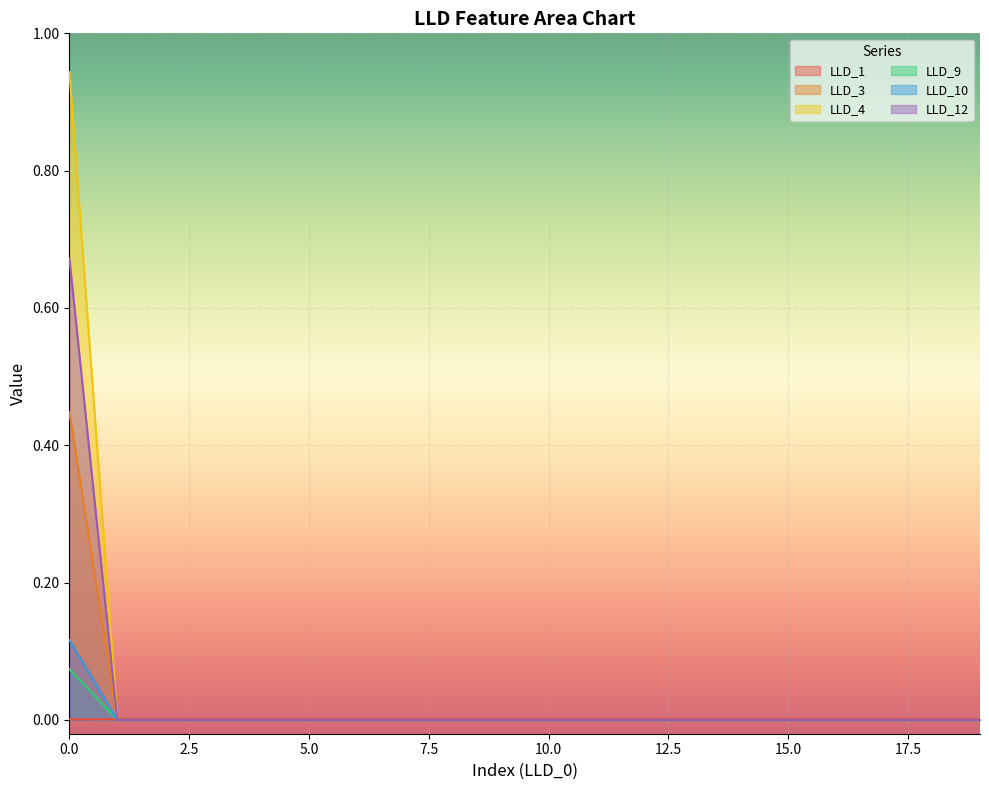

At which category does LLD_1 reach its first local valley?

8